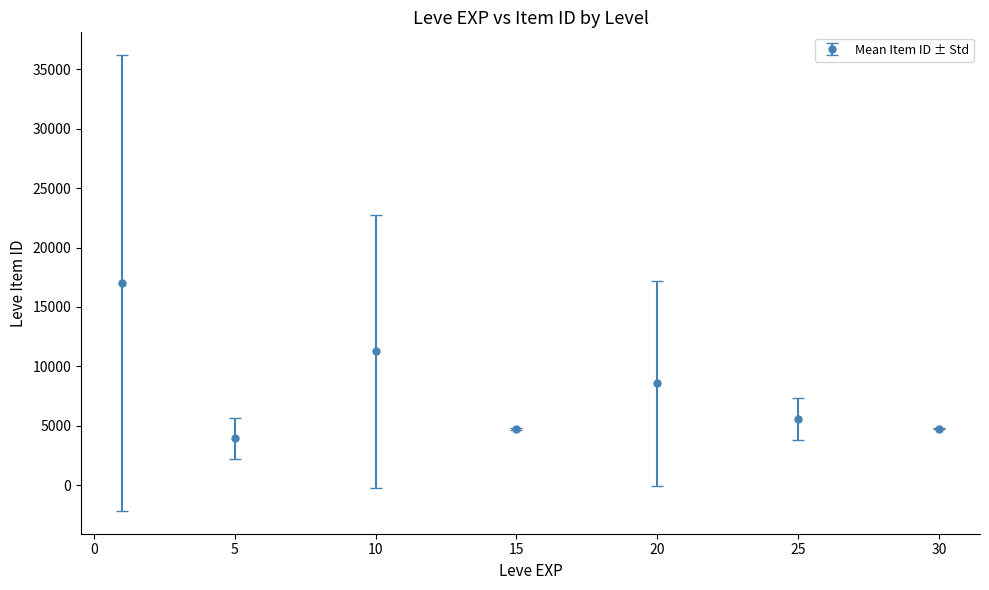

What is the smallest value displayed?

3938.2